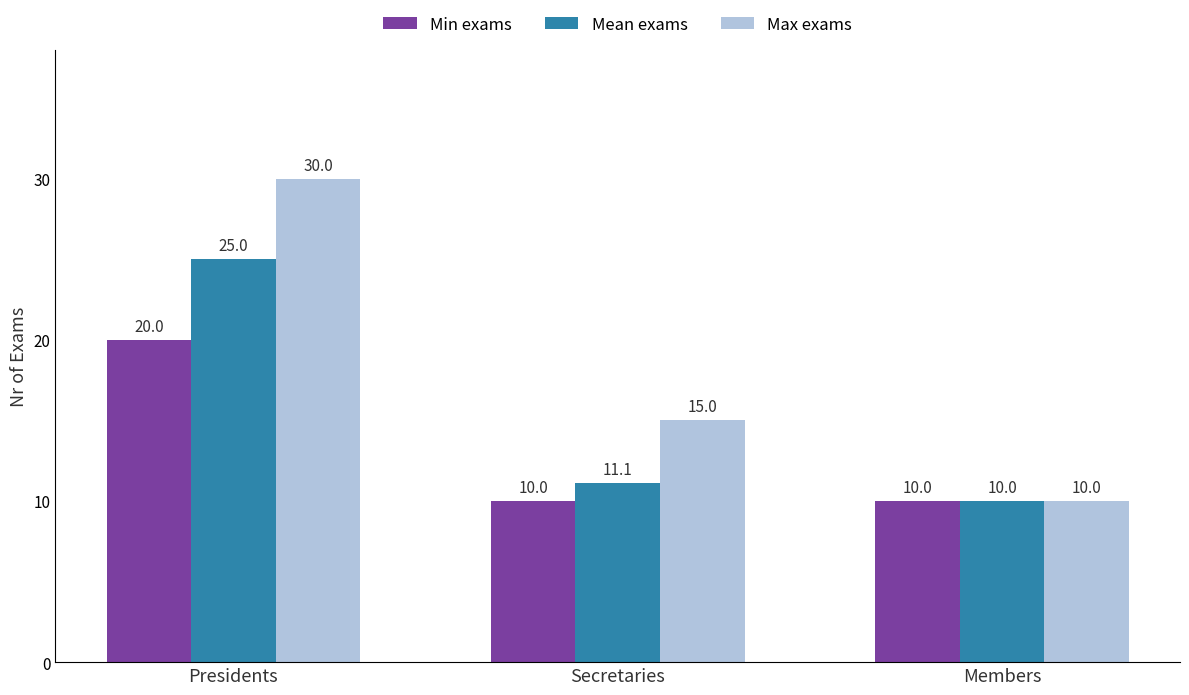

Count the number of categories in the chart.

3